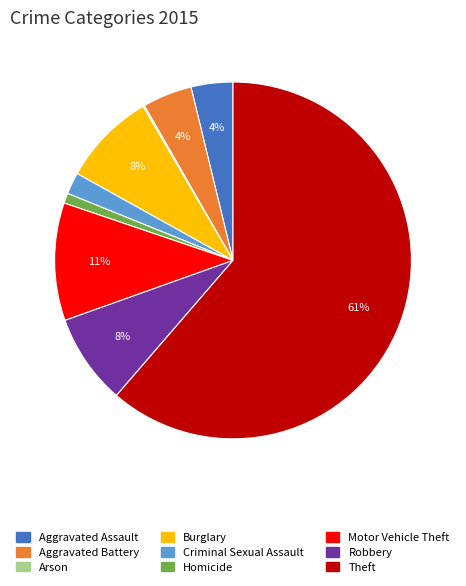

Which slice is the largest?

Theft